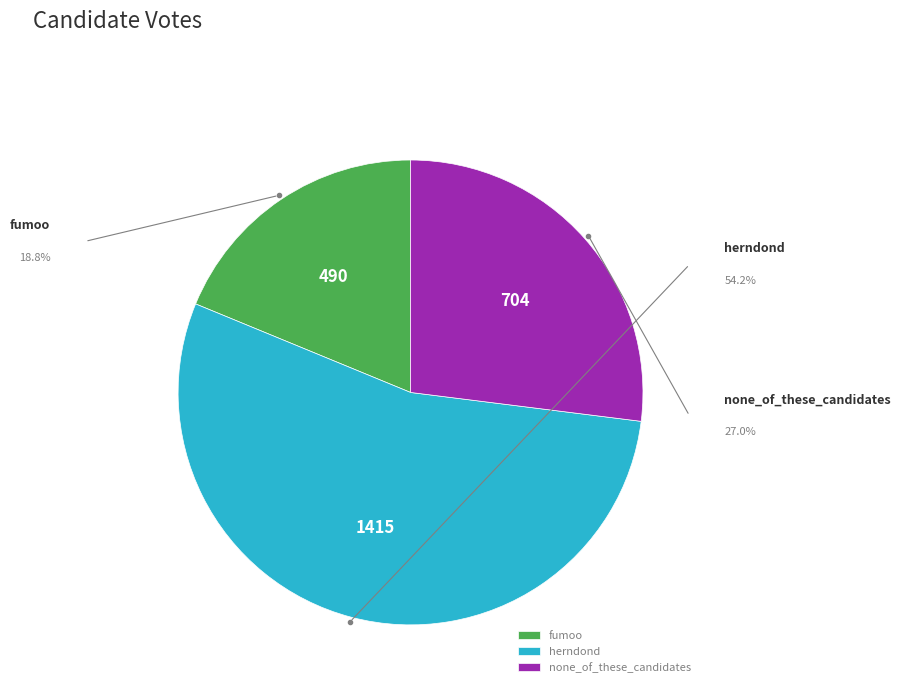

What is the change in value from fumoo to herndond?

+925